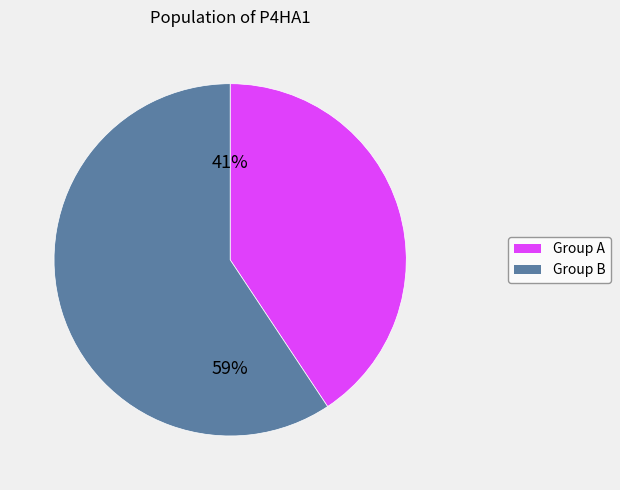

To the nearest percent, what percentage of the pie is Group B?

59%